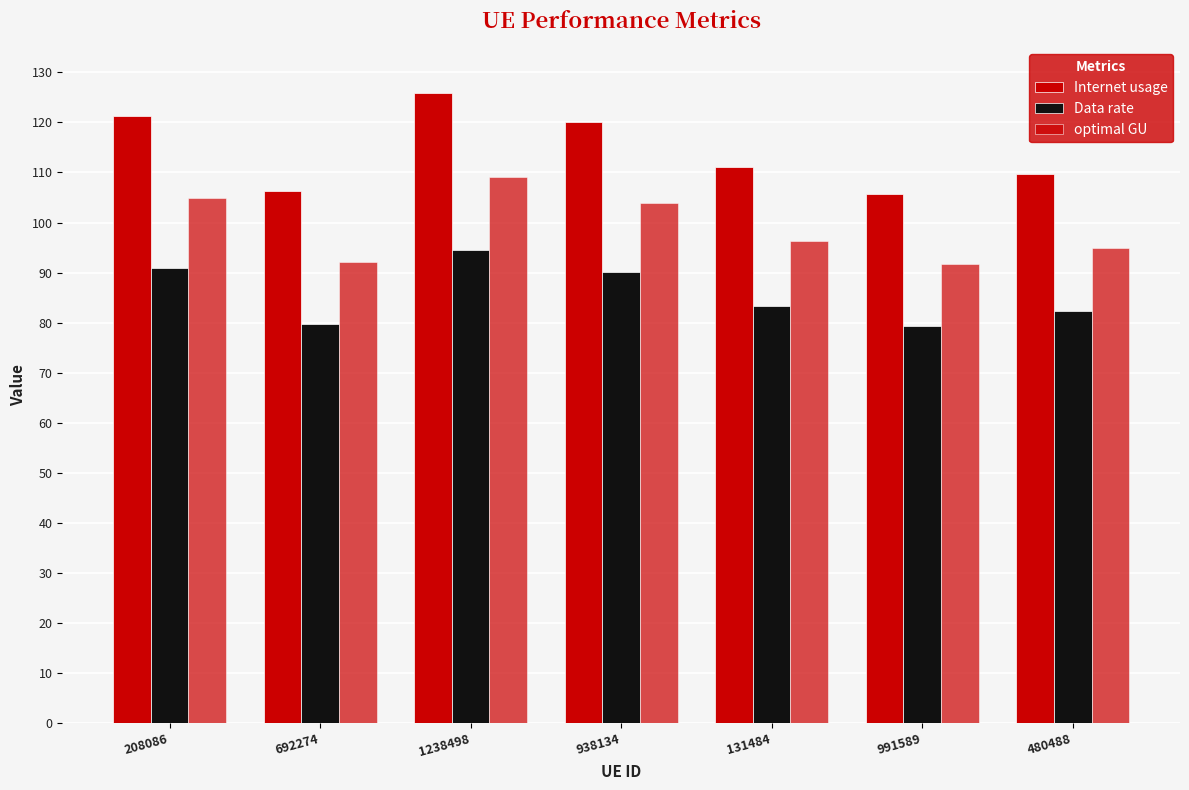

Are the bars grouped side by side (vs. stacked)?

Yes